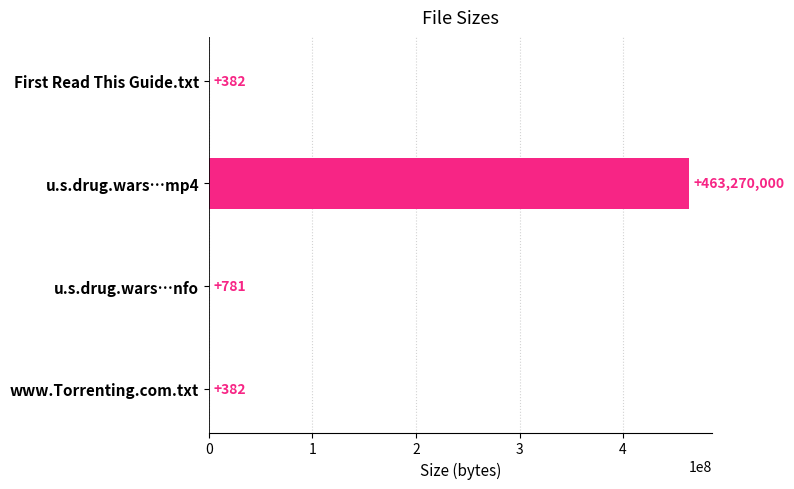

Reading bottom to top, transcribe all the data shown in this chart.

www.Torrenting.com.txt=382	u.s.drug.wars…nfo=781	u.s.drug.wars…mp4=463270000	First Read This Guide.txt=382